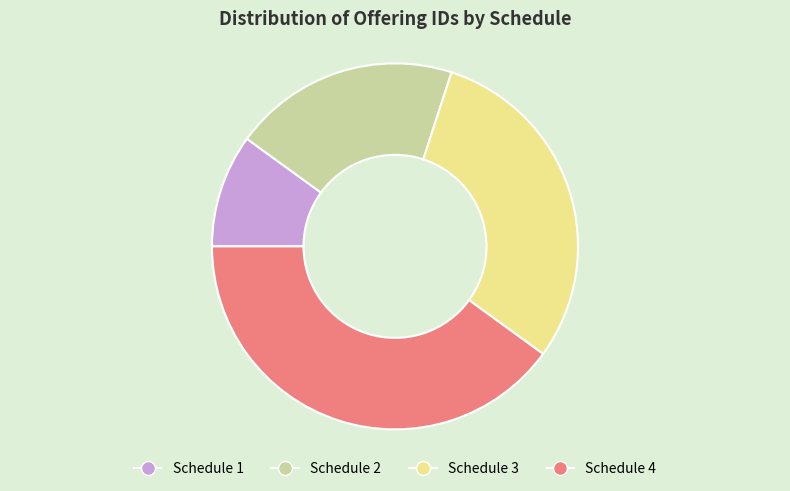

Does any single category account for the majority?

No